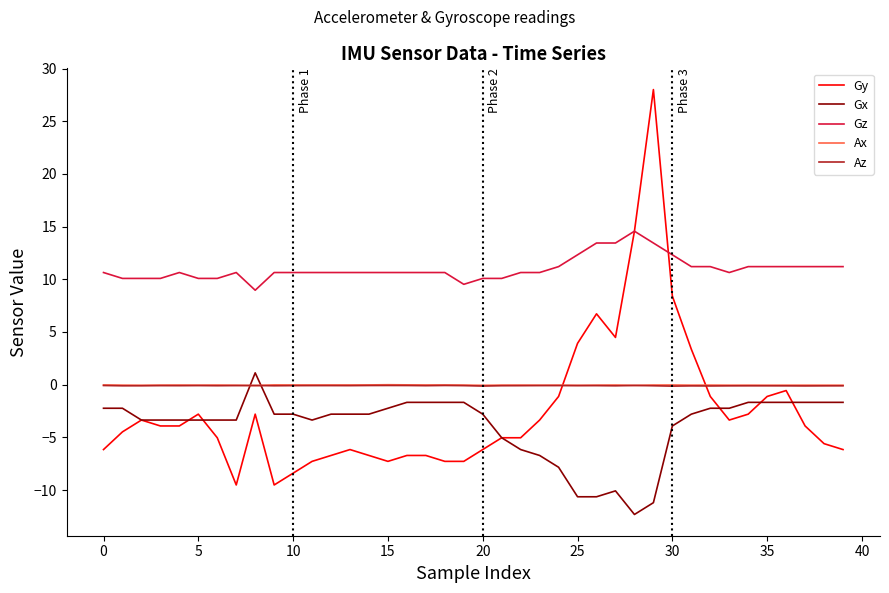

True or false: Gz and Ax cross at least once.

False